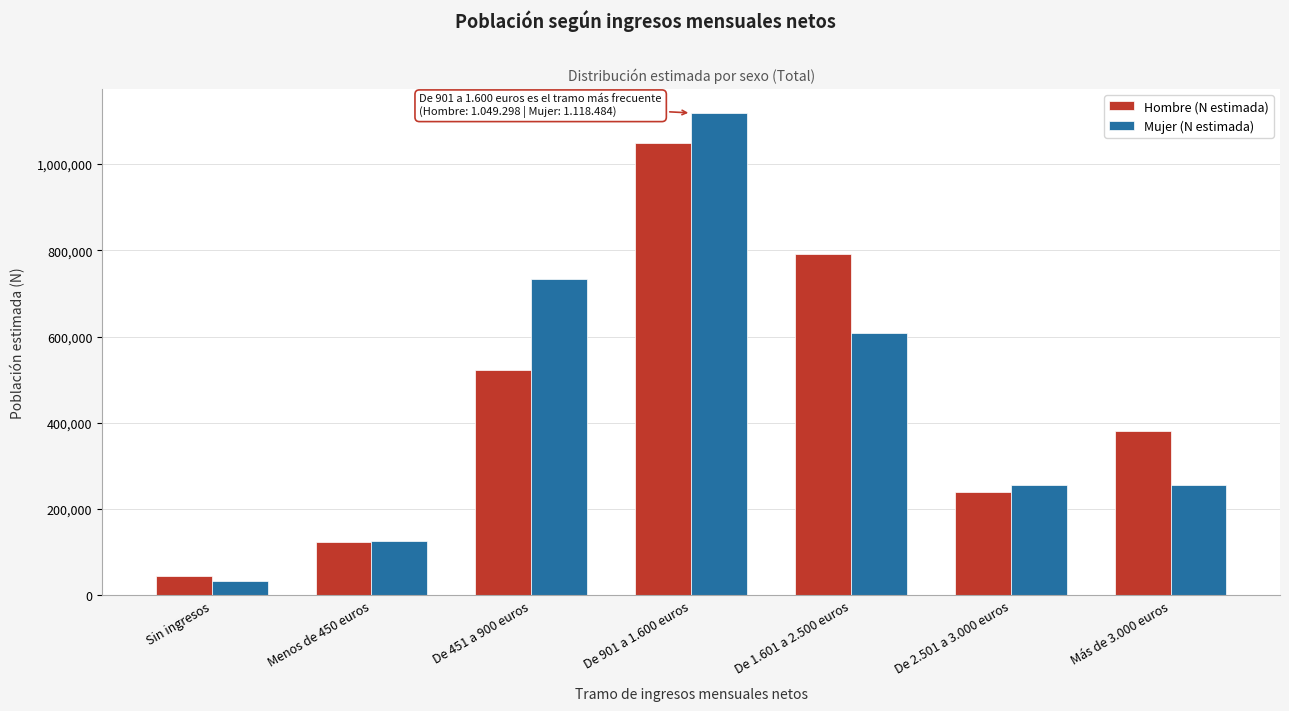

At De 901 a 1.600 euros, list the series in order from largest to smallest.

Mujer (N estimada), Hombre (N estimada)